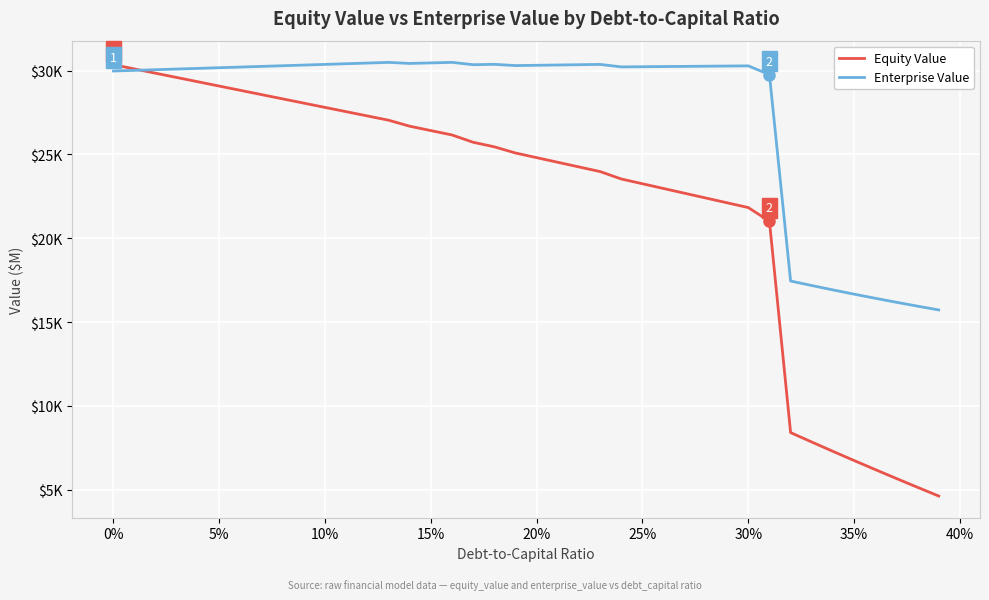

Which series has the largest range (max minus min)?

Equity Value